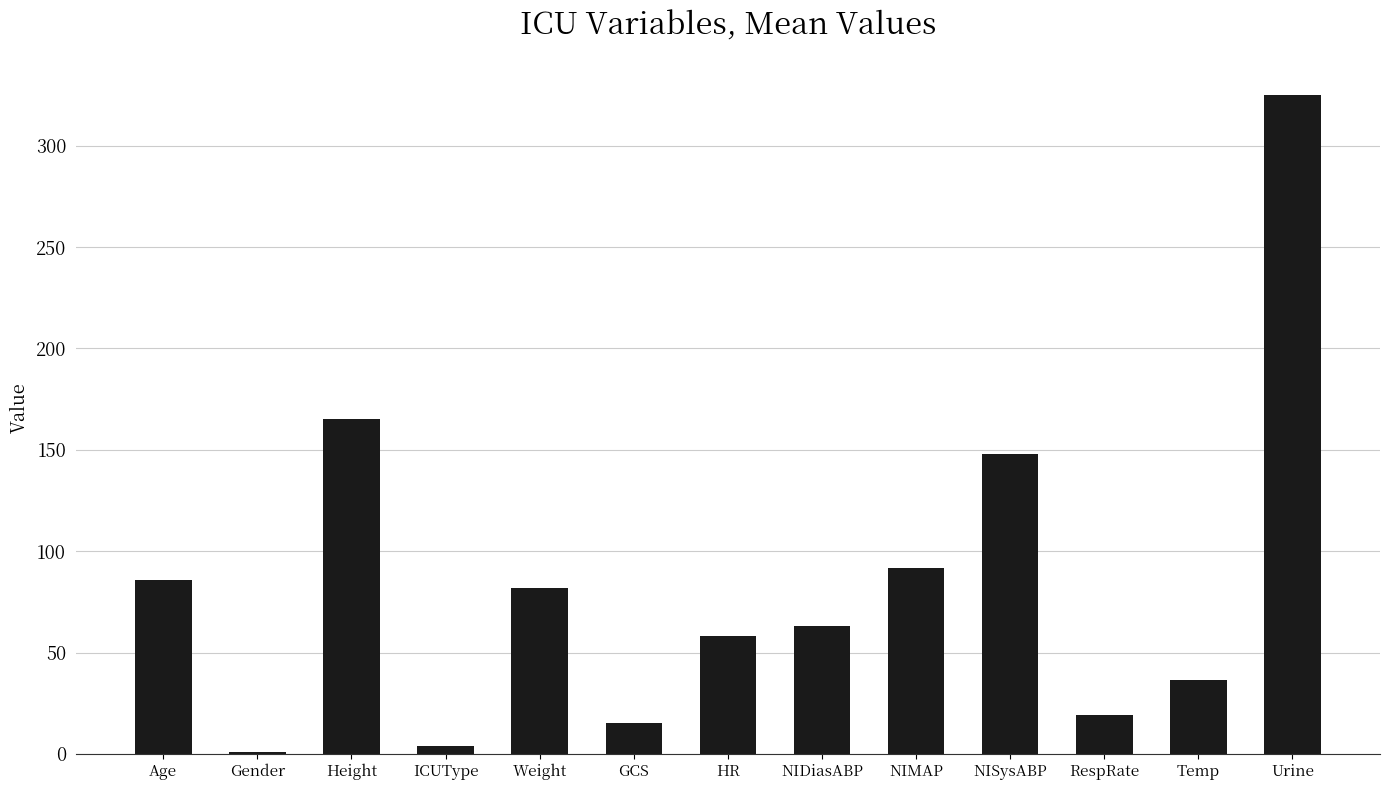

Which has a higher value, RespRate or Gender?

RespRate